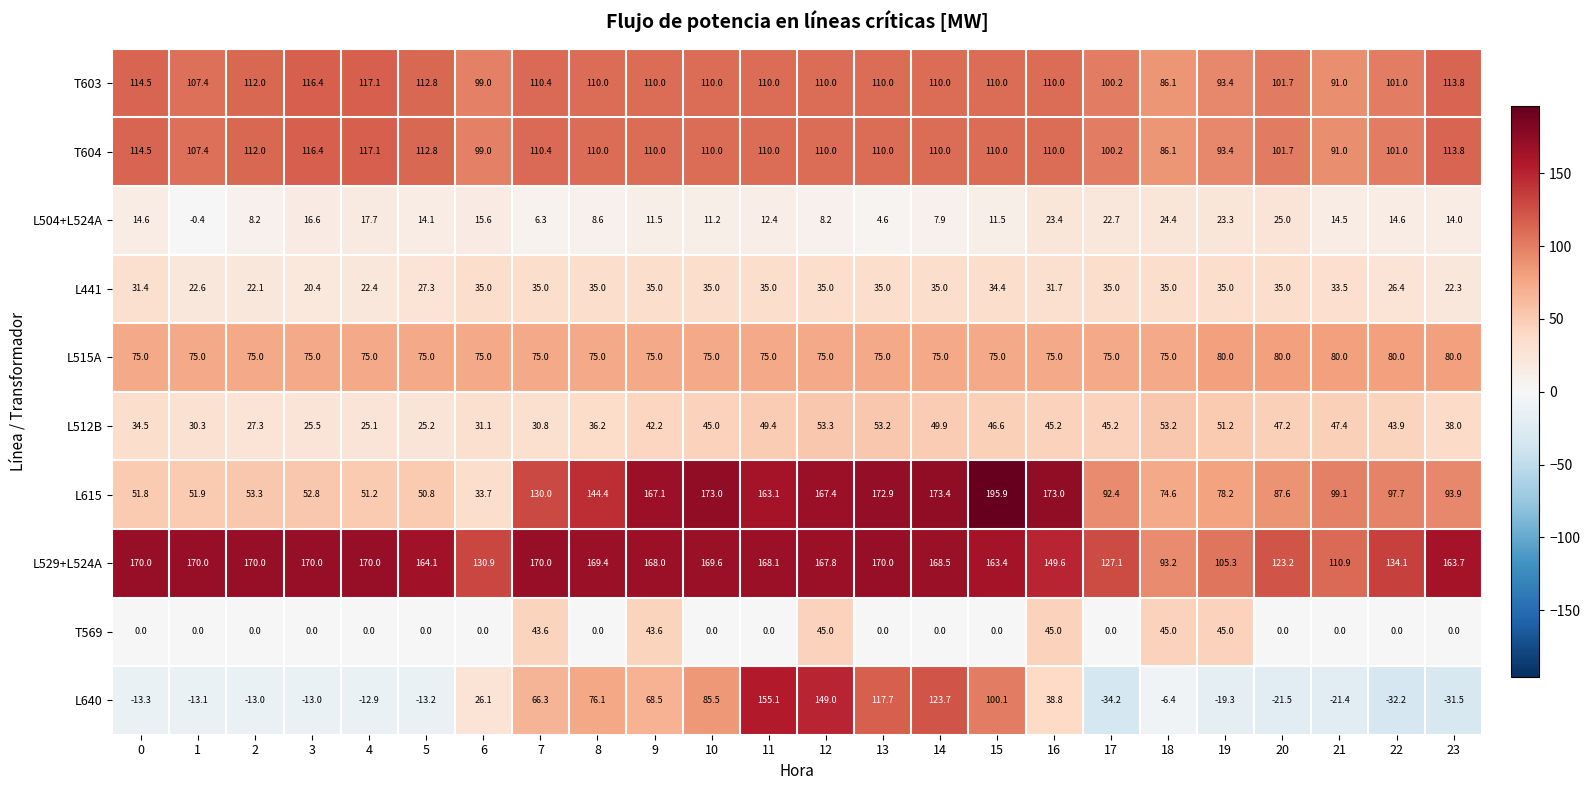

What is the maximum value shown in the chart?

195.9